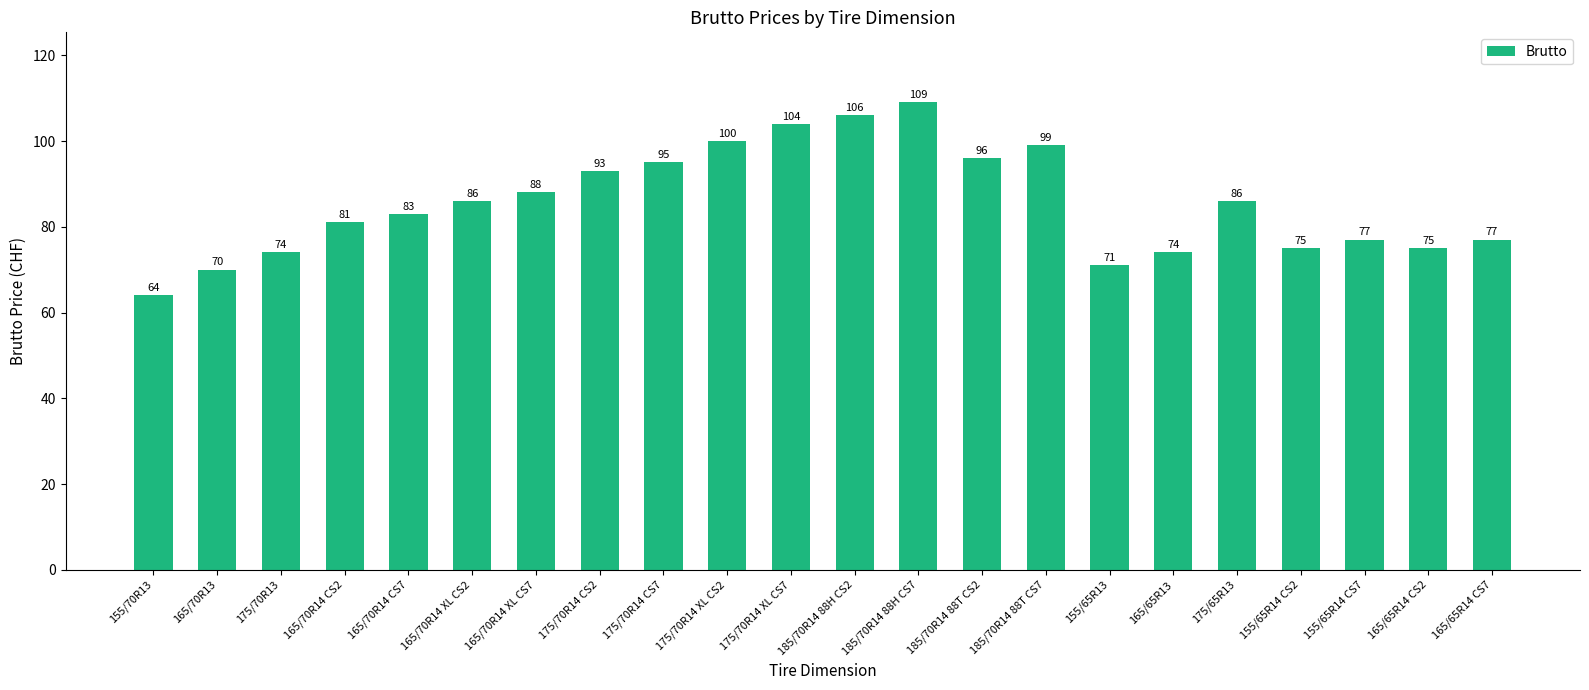

Reading left to right, list all the values displayed in this chart.

64	70	74	81	83	86	88	93	95	100	104	106	109	96	99	71	74	86	75	77	75	77